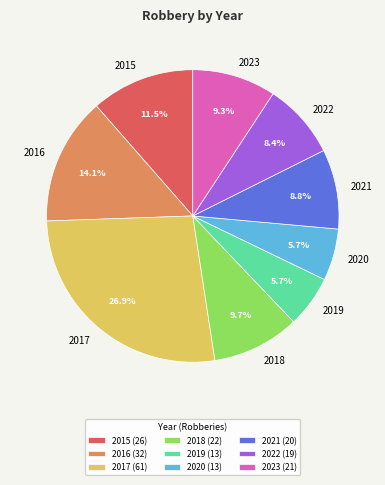

Does 2022 account for over 50% of the chart?

No